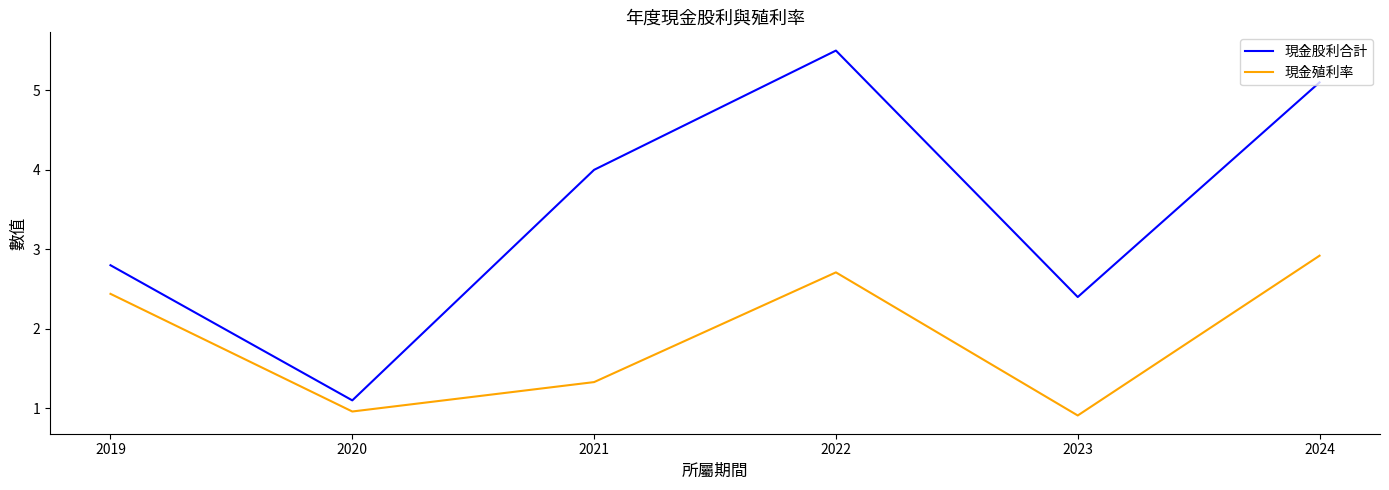

What is the difference between the second highest and second lowest values in the 現金股利合計 series?

2.7